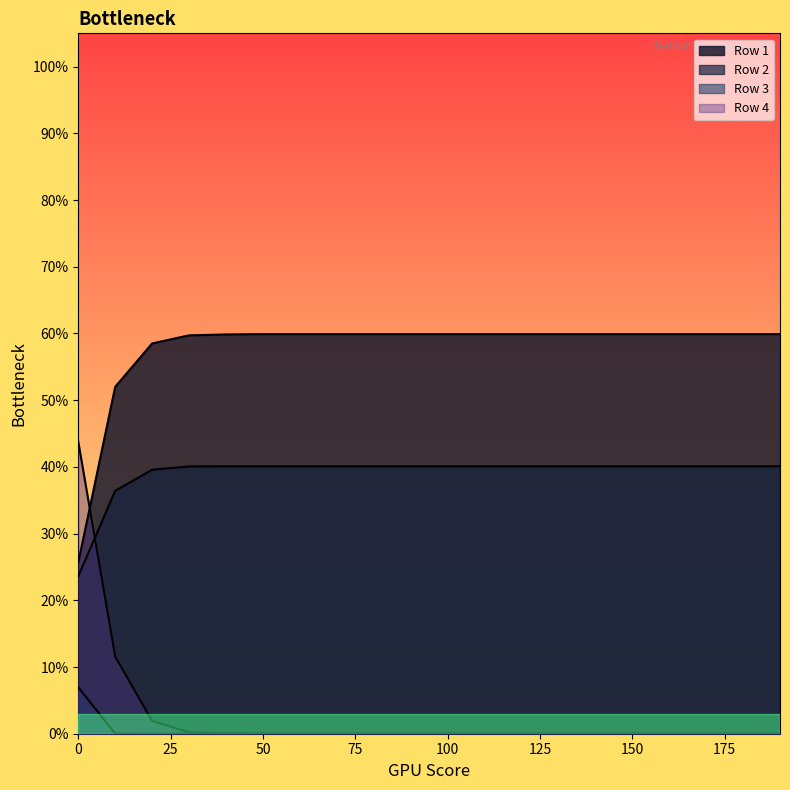

At which category does Row 2 reach its first local peak?

40.0